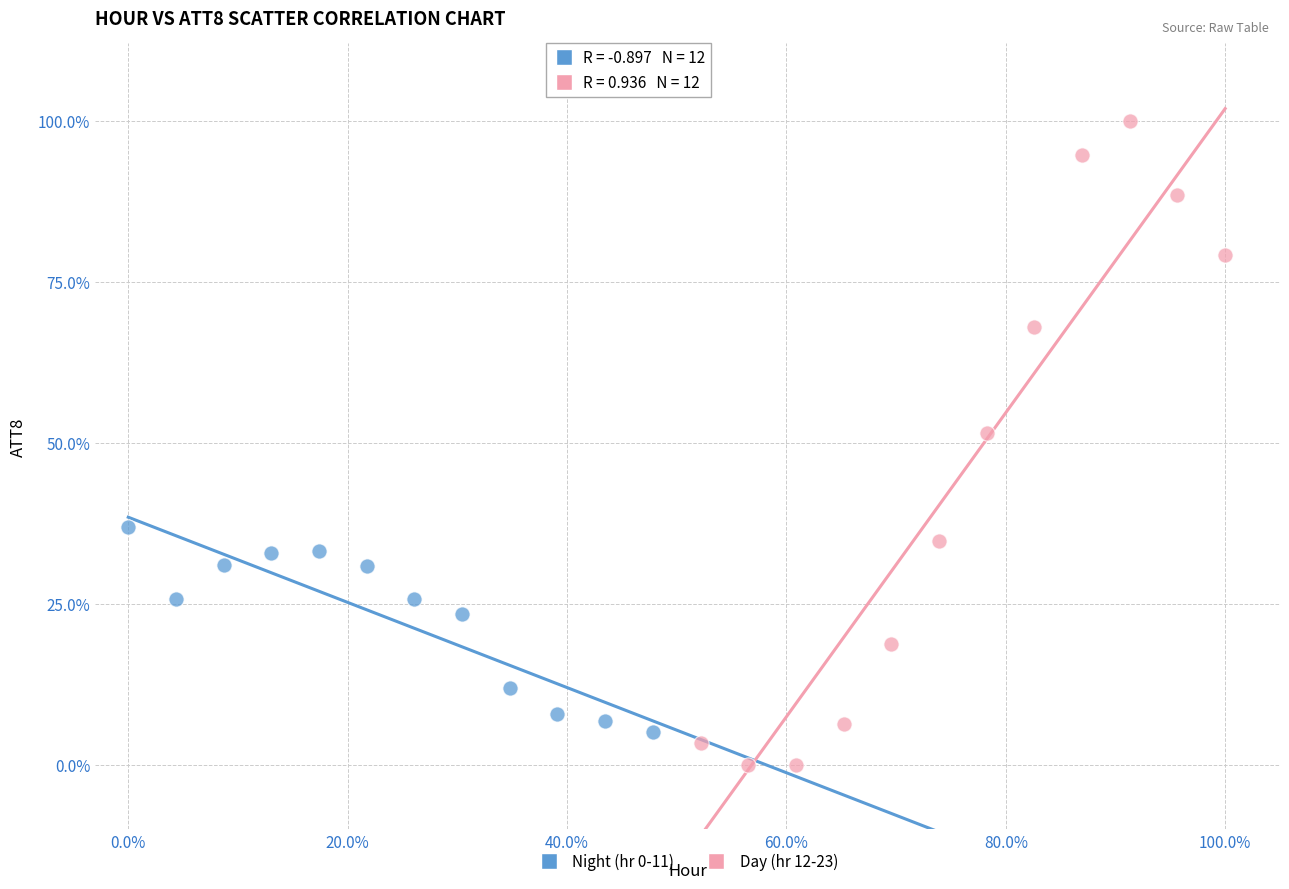

Which series reaches the maximum Y coordinate?

Day (hr 12-23)